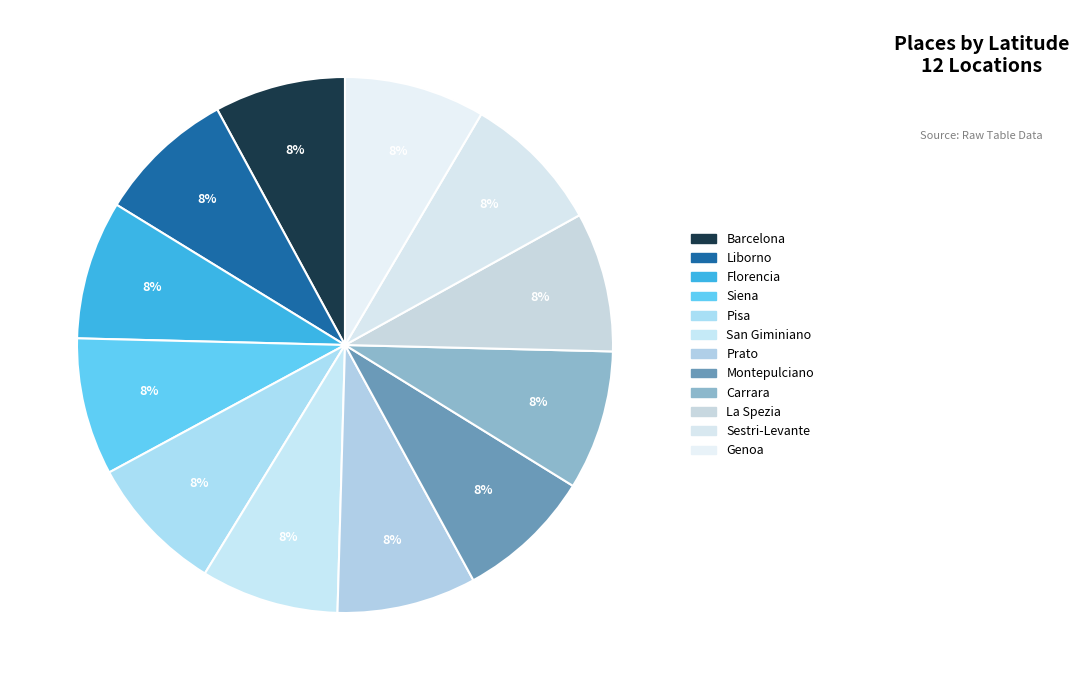

The Prato slice represents 2% of the pie. True or false?

False